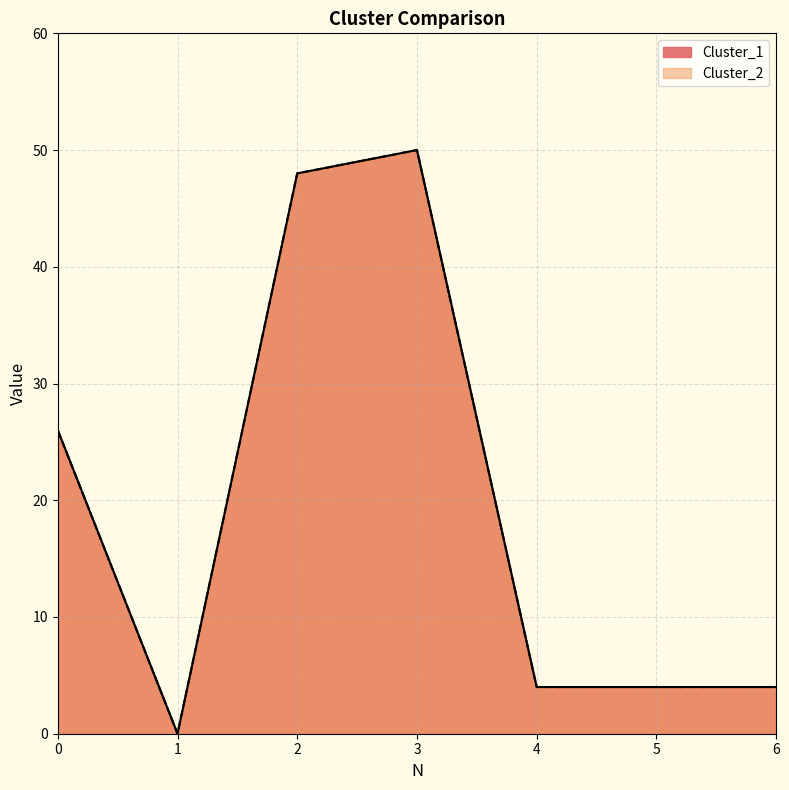

True or false: Cluster_2 and Cluster_1 cross at least once.

False